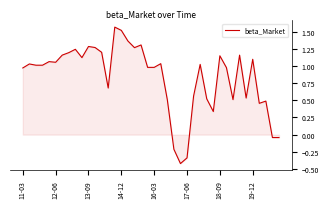

What is the difference between the maximum and minimum values?

2.0